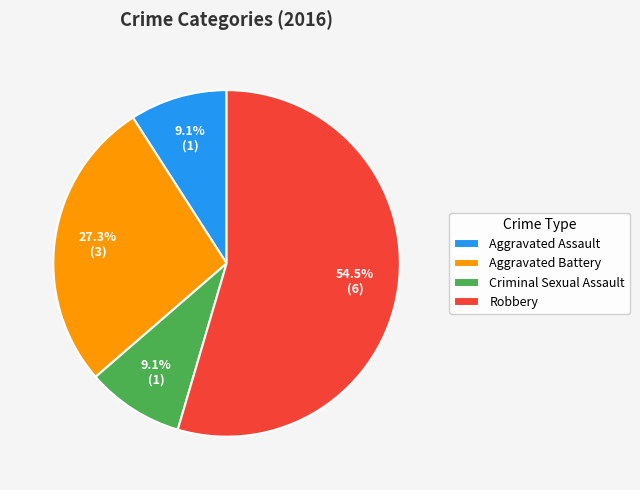

How many segments does this pie chart have?

4